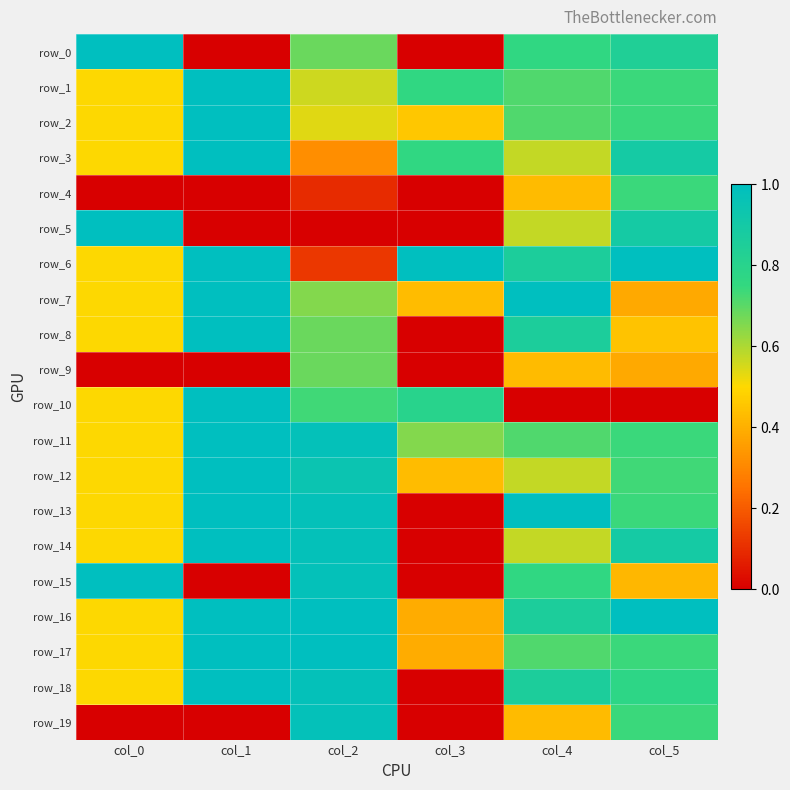

Which series has the widest spread of values?

row_0